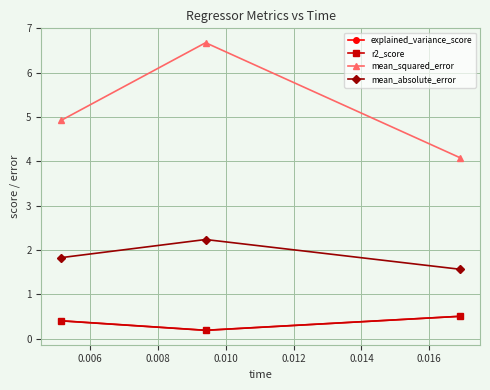

Which series has the largest total across all categories?

mean_squared_error